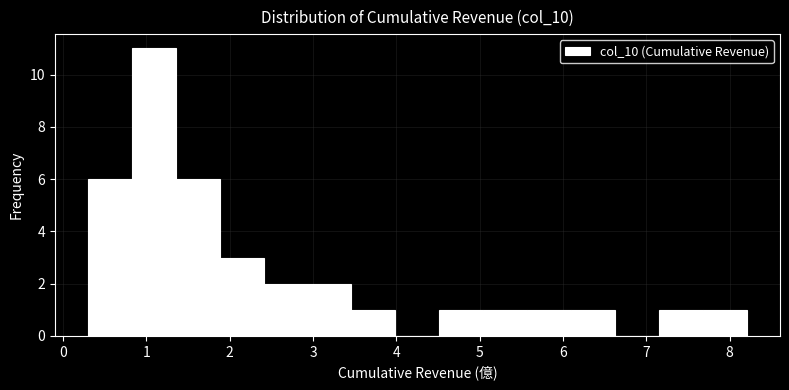

What is the height of the bar covering 0.3 to 0.8 on the x-axis? Neither the bar edges nor the heights are printed on the chart, so give them approximately, as read against the axes.

6